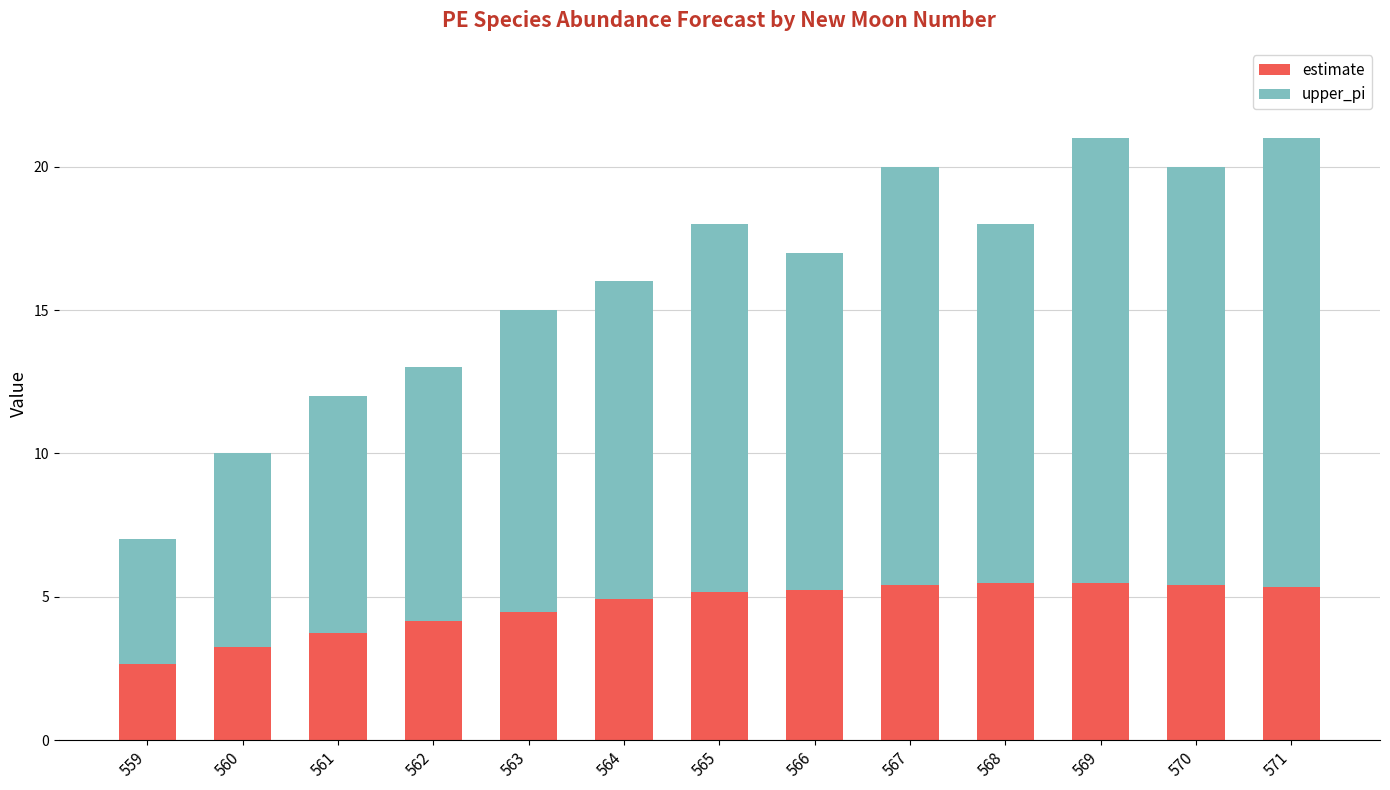

What is the highest value of the estimate series?

5.5